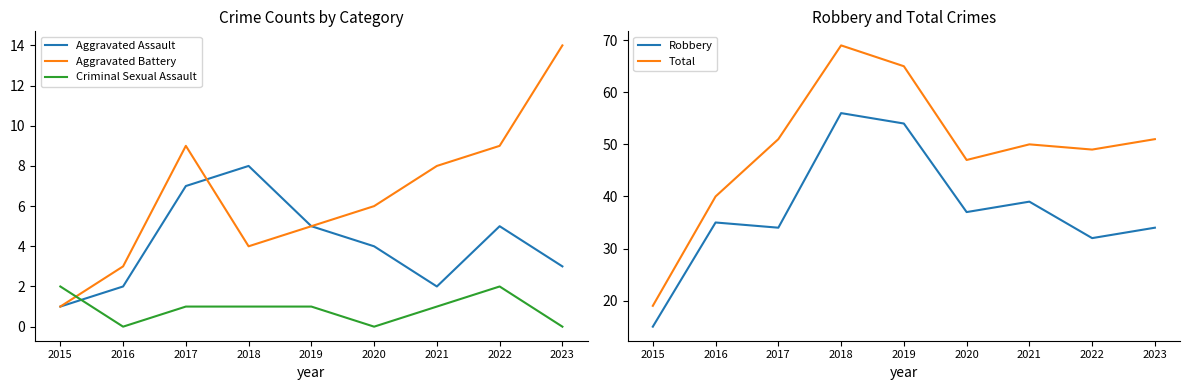

How many values in the Aggravated Assault series exceed 4?

4